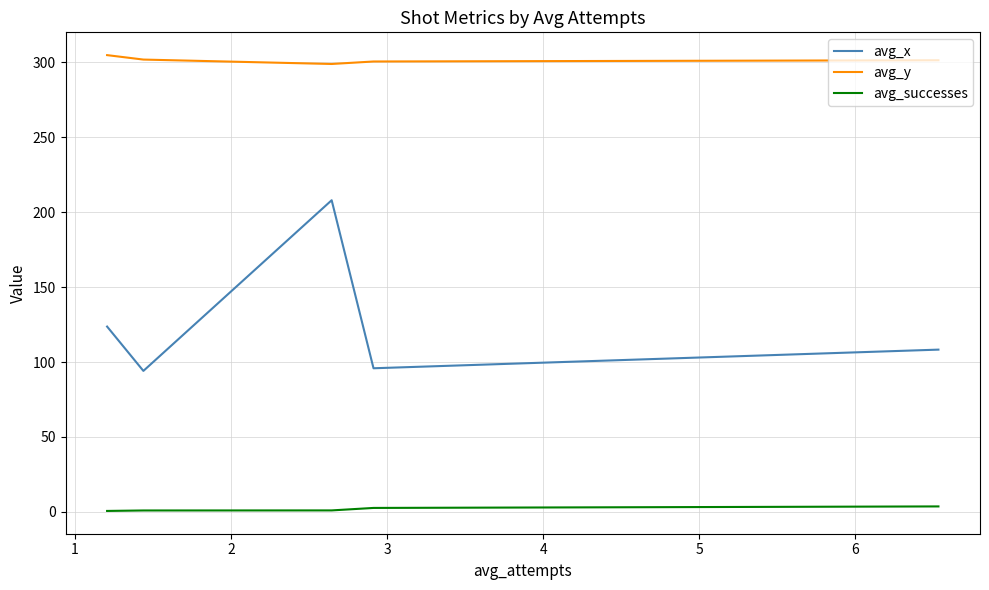

Which series has the largest total across all categories?

avg_y